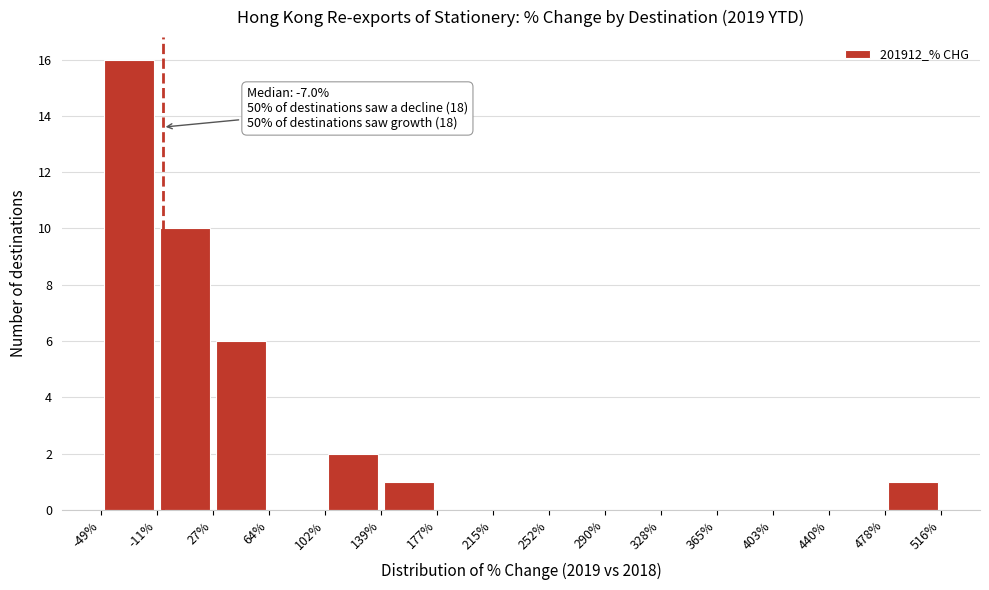

Over which range of the x-axis is the bar tallest?

-49% to -11%